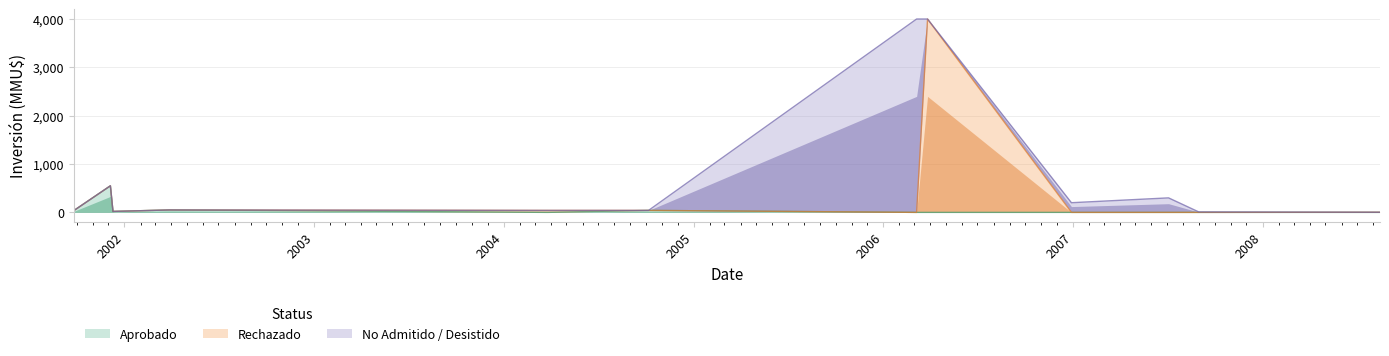

What is the spread (max minus min) of values at 31/08/2007?

10.0